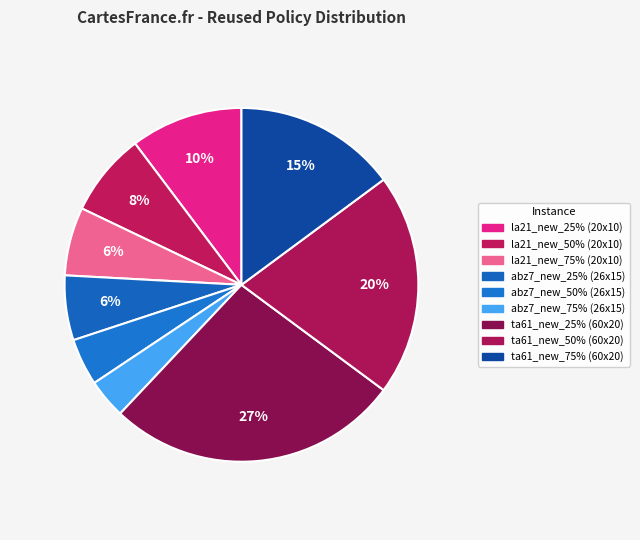

How many slices are in this pie chart?

9